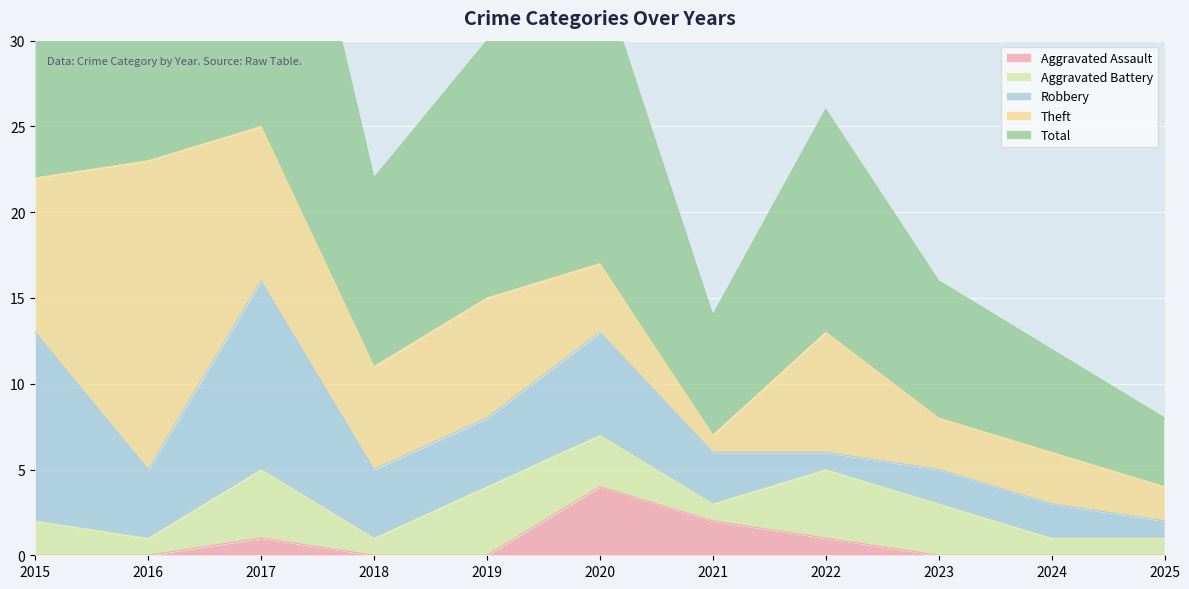

At how many categories does at least one series exceed 15?

4